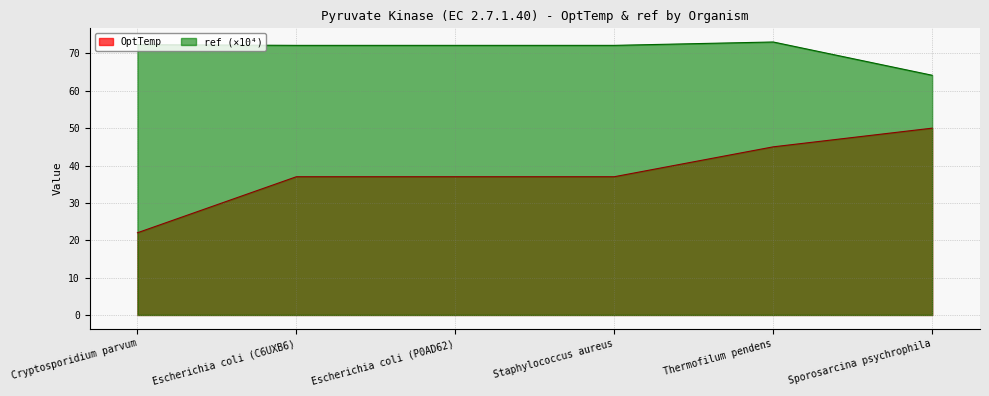

What position from the right is Escherichia coli (C6UXB6)?

5